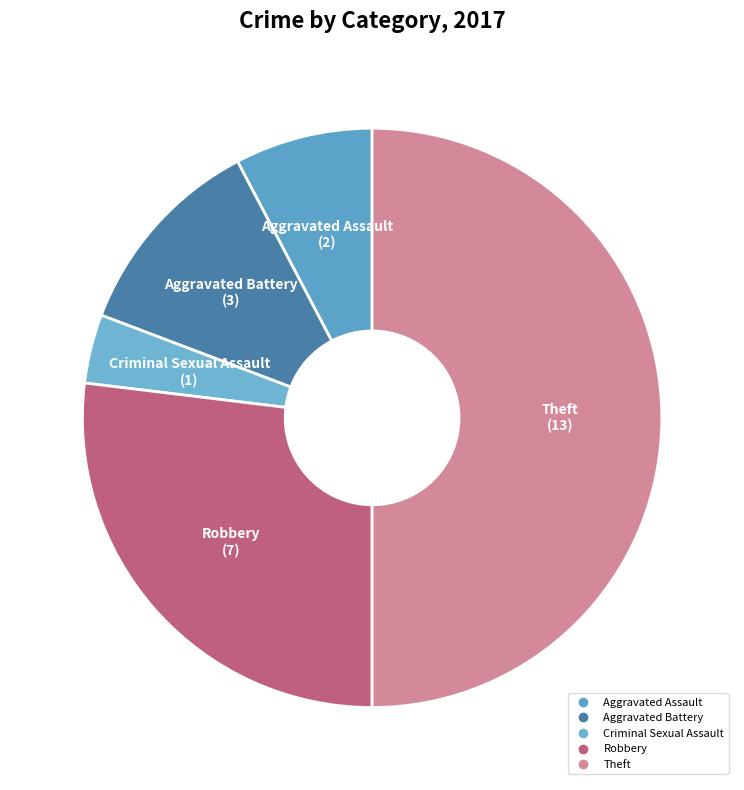

Between Aggravated Battery and Robbery, which is larger?

Robbery